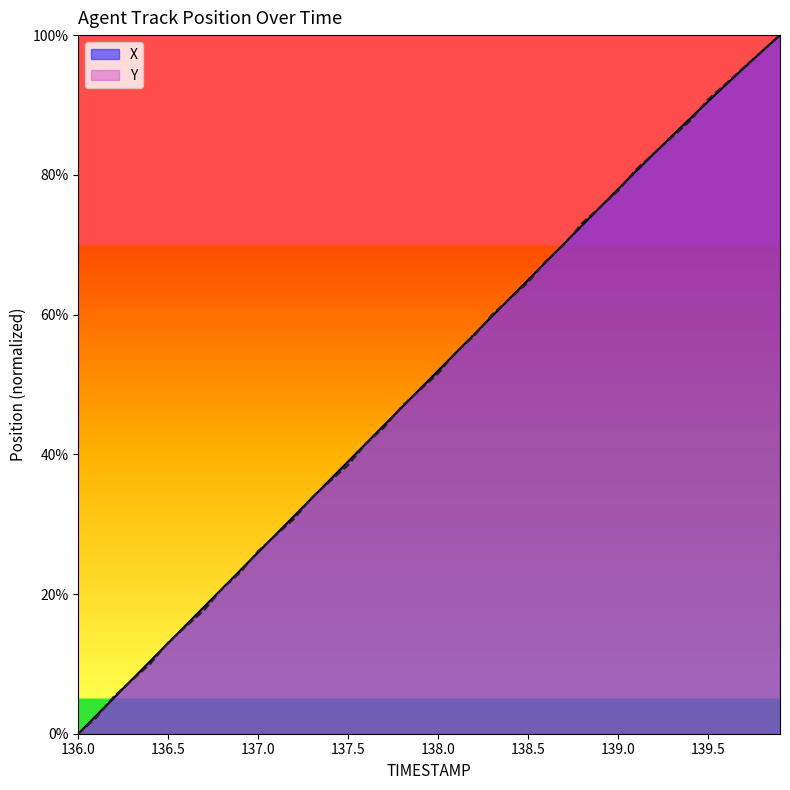

Which series ends up on top after the final intersection of X and Y?

Y